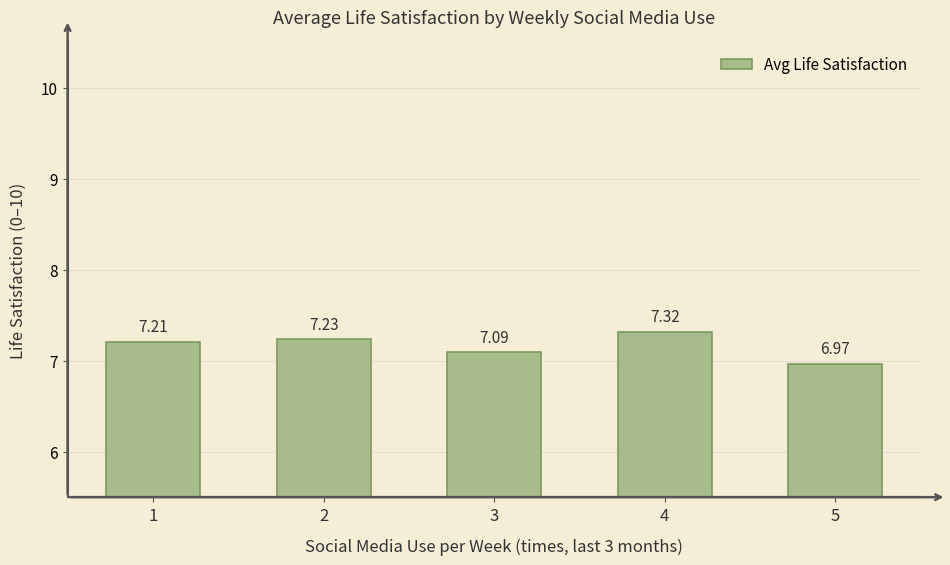

Is it true that the value at 2 is 7.2?

True